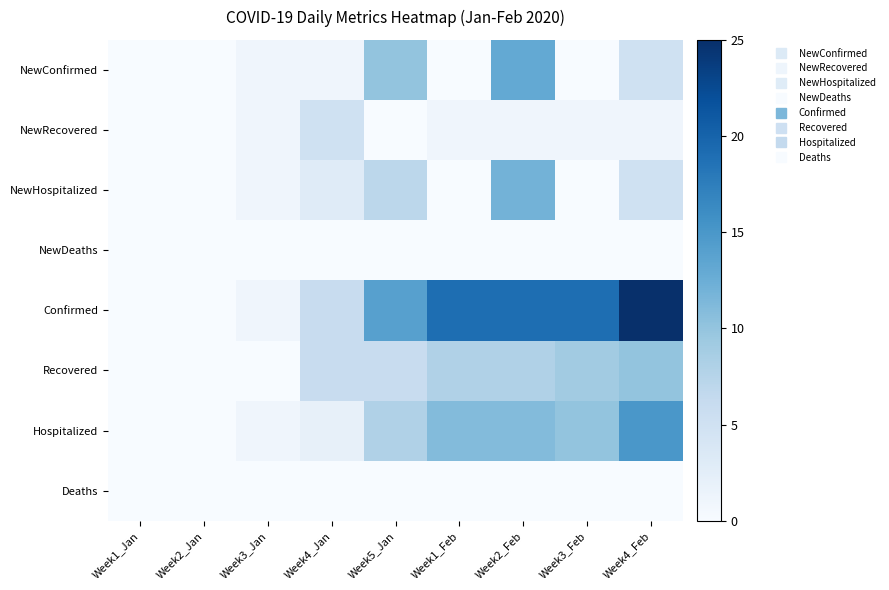

Reading right to left, what are all the values shown in this chart?

NewConfirmed: Week4_Feb=5	Week3_Feb=0	Week2_Feb=13	Week1_Feb=0	Week5_Jan=10	Week4_Jan=1	Week3_Jan=1	Week2_Jan=0	Week1_Jan=0
NewRecovered: Week4_Feb=1	Week3_Feb=1	Week2_Feb=1	Week1_Feb=1	Week5_Jan=0	Week4_Jan=5	Week3_Jan=1	Week2_Jan=0	Week1_Jan=0
NewHospitalized: Week4_Feb=5	Week3_Feb=0	Week2_Feb=12	Week1_Feb=-1	Week5_Jan=7	Week4_Jan=3	Week3_Jan=1	Week2_Jan=0	Week1_Jan=0
NewDeaths: Week4_Feb=0	Week3_Feb=0	Week2_Feb=0	Week1_Feb=0	Week5_Jan=0	Week4_Jan=0	Week3_Jan=0	Week2_Jan=0	Week1_Jan=0
Confirmed: Week4_Feb=25	Week3_Feb=19	Week2_Feb=19	Week1_Feb=19	Week5_Jan=14	Week4_Jan=6	Week3_Jan=1	Week2_Jan=0	Week1_Jan=0
Recovered: Week4_Feb=10	Week3_Feb=9	Week2_Feb=8	Week1_Feb=8	Week5_Jan=6	Week4_Jan=6	Week3_Jan=0	Week2_Jan=0	Week1_Jan=0
Hospitalized: Week4_Feb=15	Week3_Feb=10	Week2_Feb=11	Week1_Feb=11	Week5_Jan=8	Week4_Jan=2	Week3_Jan=1	Week2_Jan=0	Week1_Jan=0
Deaths: Week4_Feb=0	Week3_Feb=0	Week2_Feb=0	Week1_Feb=0	Week5_Jan=0	Week4_Jan=0	Week3_Jan=0	Week2_Jan=0	Week1_Jan=0